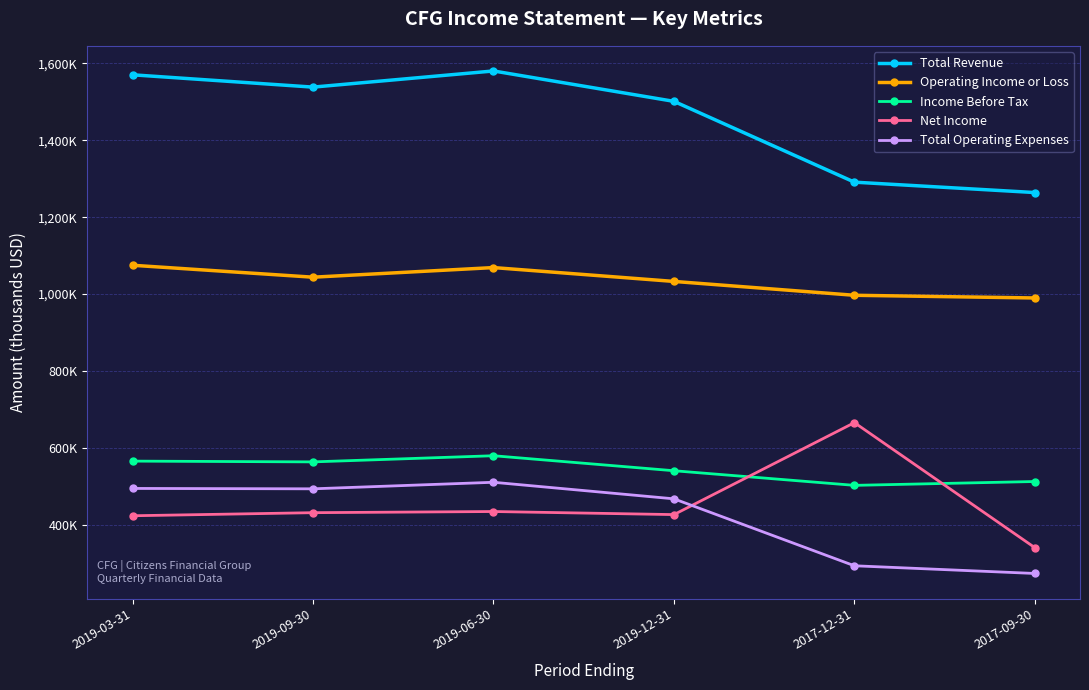

Where does the Total Operating Expenses series first go above 494000?

2019-03-31